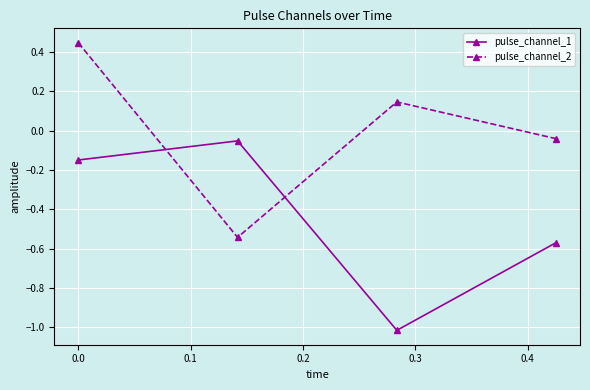

What is the average value of the pulse_channel_1 series?

-0.4